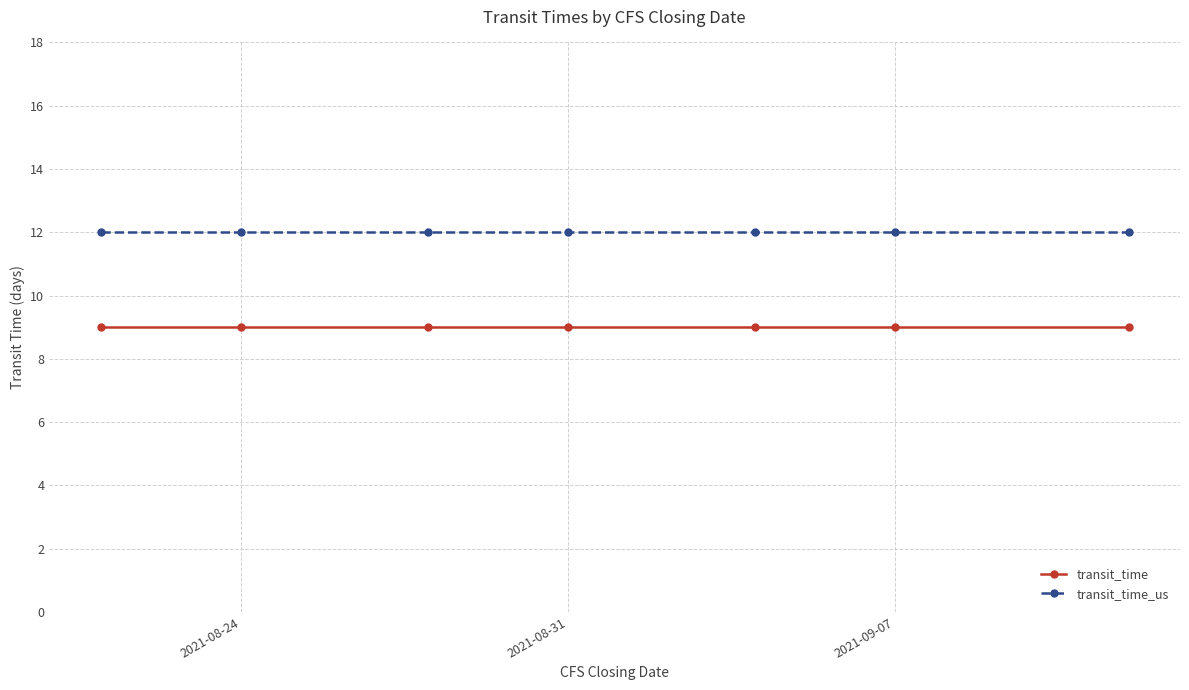

What is the sum of all transit_time values?

63